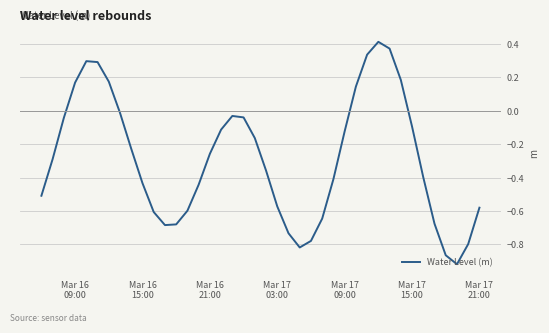

How many lines are shown in the chart?

1